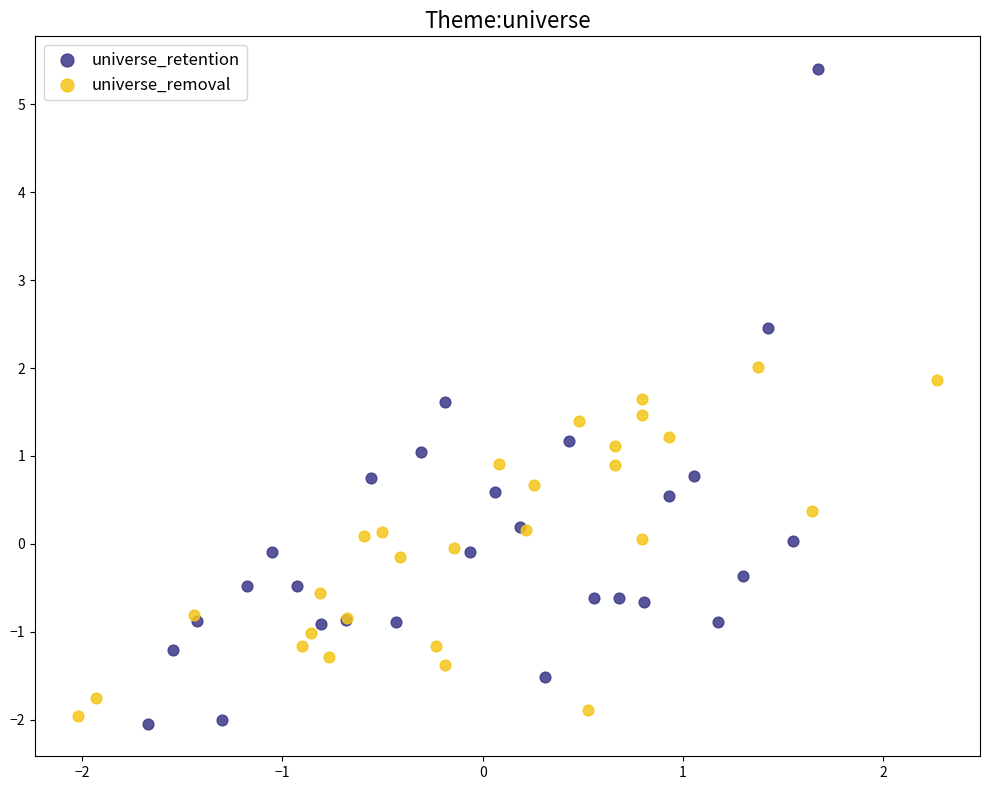

What are all the series names shown in the legend?

universe_retention, universe_removal